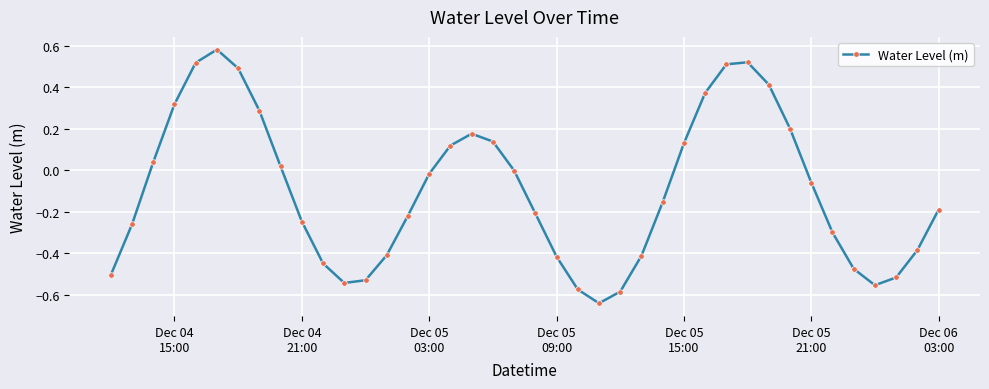

How many points are higher than both their immediate neighbors (excluding endpoints)?

3